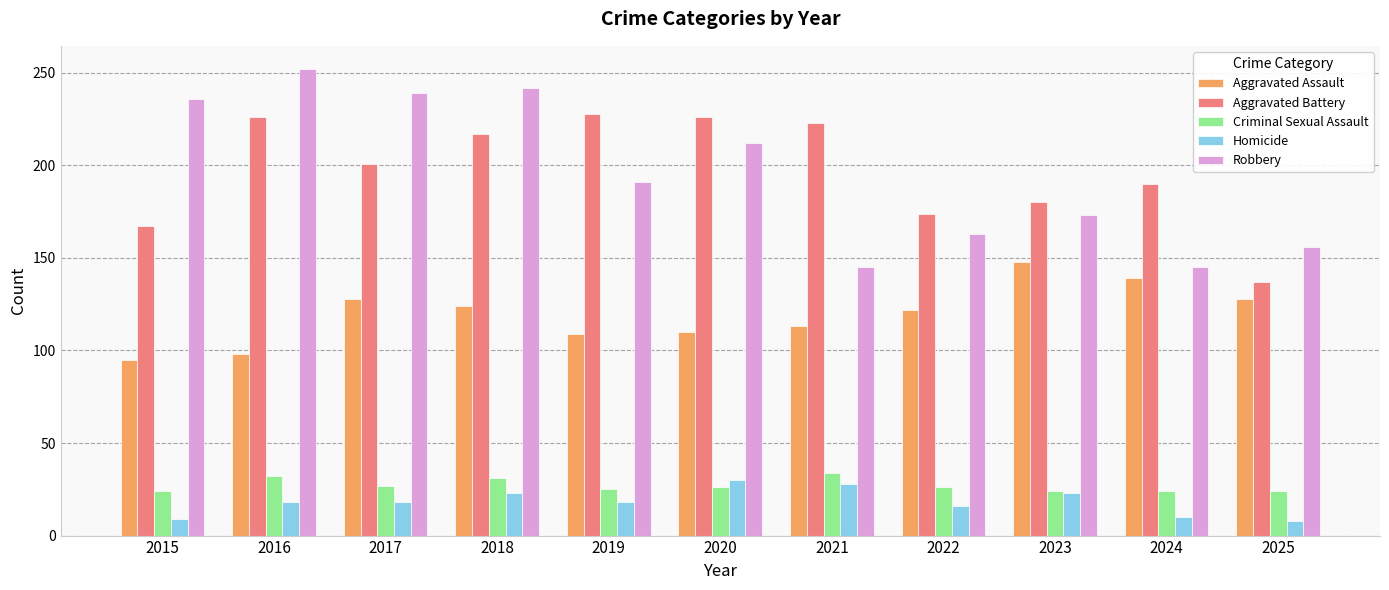

The value of Aggravated Battery at 2024 is 190. True or false?

True